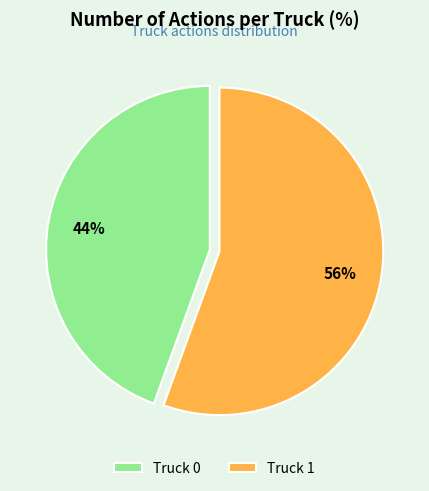

Which category accounts for the majority?

Truck 1